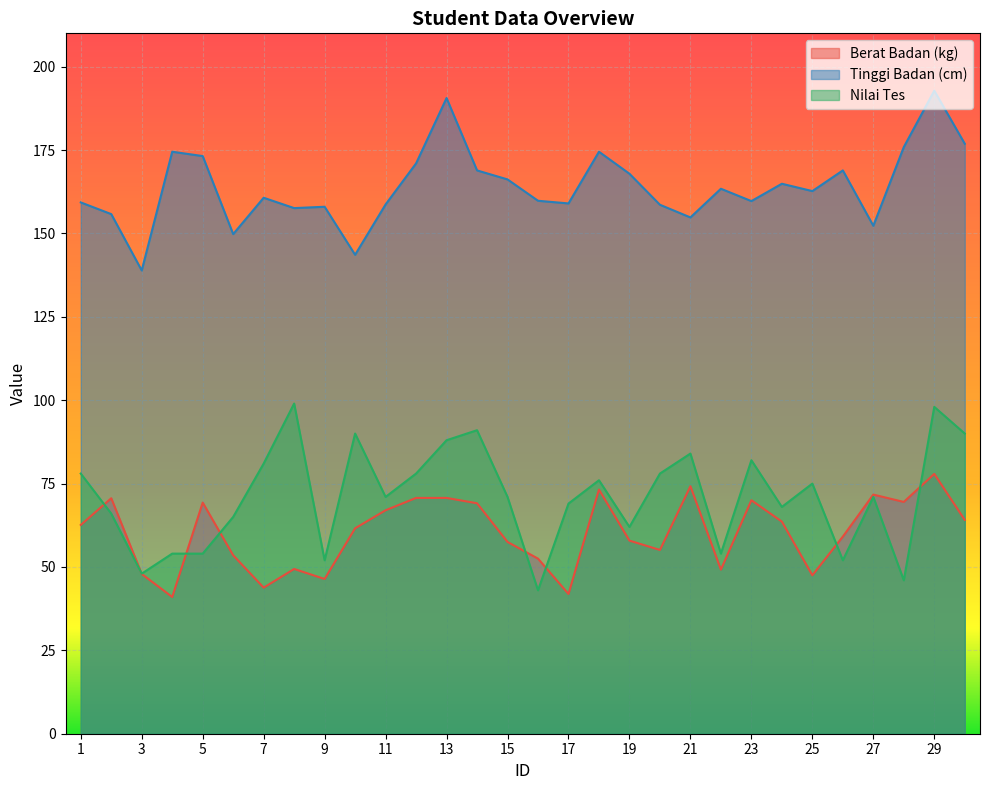

Reading right to left, transcribe all the data shown in this chart.

Berat Badan (kg): 64.1	77.9	69.5	71.7	59.1	47.5	63.6	70.0	49.2	74.2	55.1	57.9	73.2	41.9	52.5	57.5	69.1	70.7	70.7	67.0	61.6	46.4	49.4	43.8	53.5	69.3	41.0	47.9	70.6	62.6
Tinggi Badan (cm): 176.9	192.8	175.9	152.3	168.9	162.7	164.9	159.7	163.4	154.8	158.6	167.9	174.5	159.0	159.8	166.2	168.9	190.6	171.0	158.7	143.6	158.0	157.6	160.7	149.8	173.2	174.5	138.9	155.8	159.3
Nilai Tes: 90.0	98.0	46.0	71.0	52.0	75.0	68.0	82.0	54.0	84.0	78.0	62.0	76.0	69.0	43.0	71.0	91.0	88.0	78.0	71.0	90.0	52.0	99.0	81.0	65.0	54.0	54.0	48.0	66.0	78.0